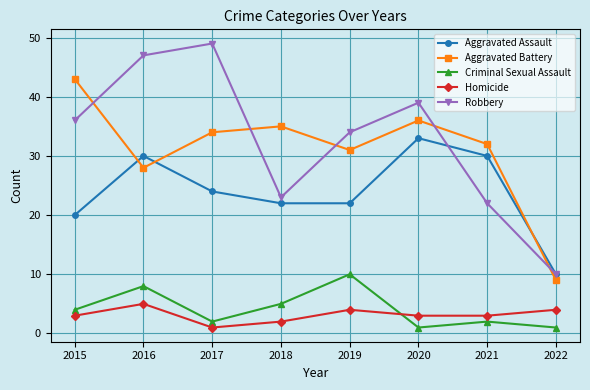

What is the spread (max minus min) of values at 2016?

42